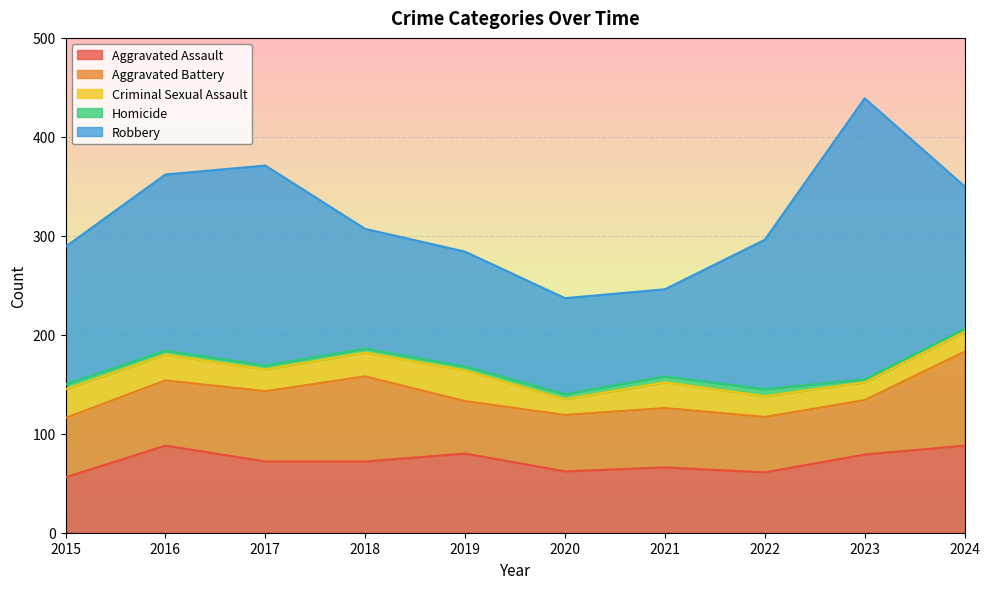

True or false: Robbery has a value of 139 at 2015.

True